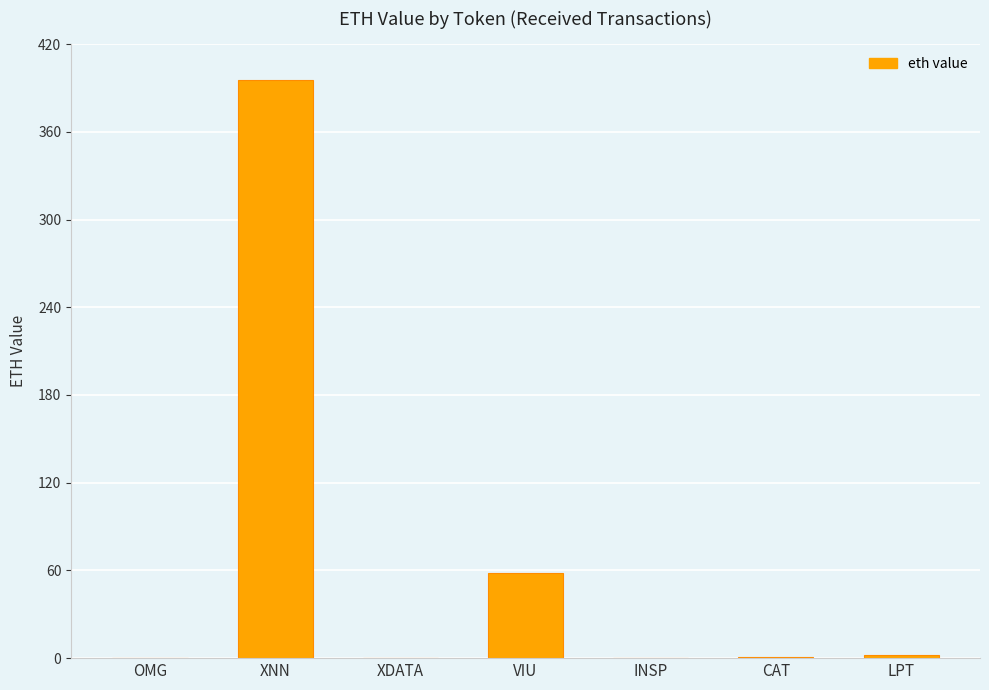

What is the sum of all values?

457.7